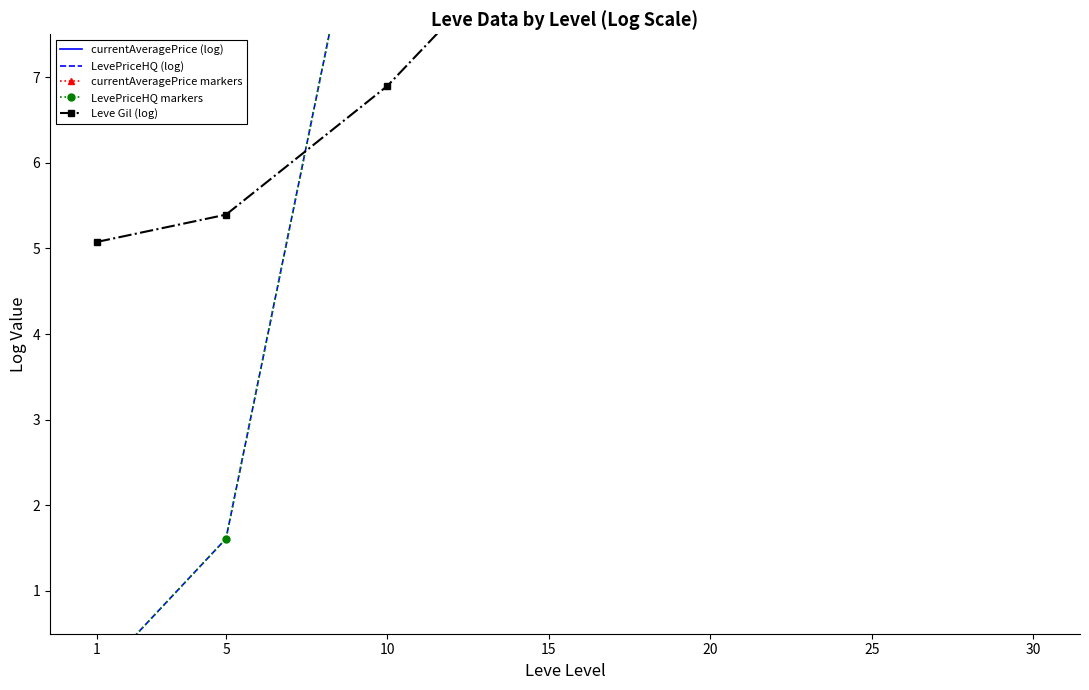

Which series has the widest spread of values?

LevePriceHQ (log)